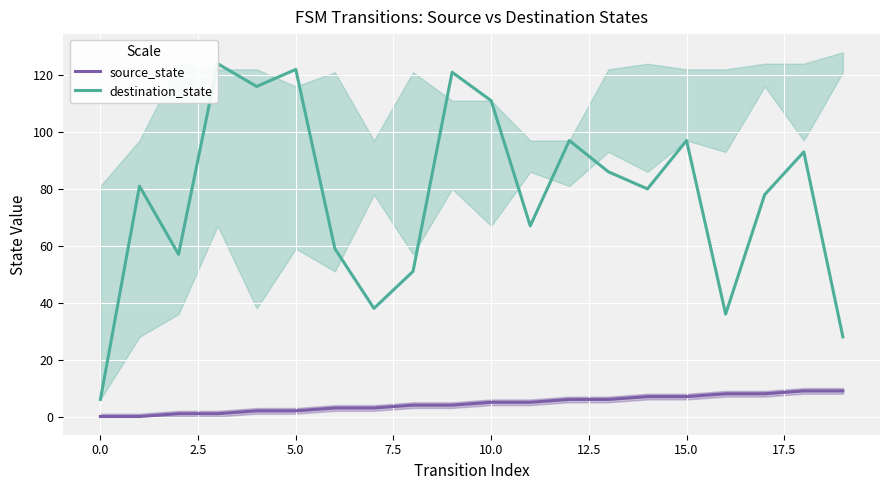

Which series has the largest total across all categories?

destination_state